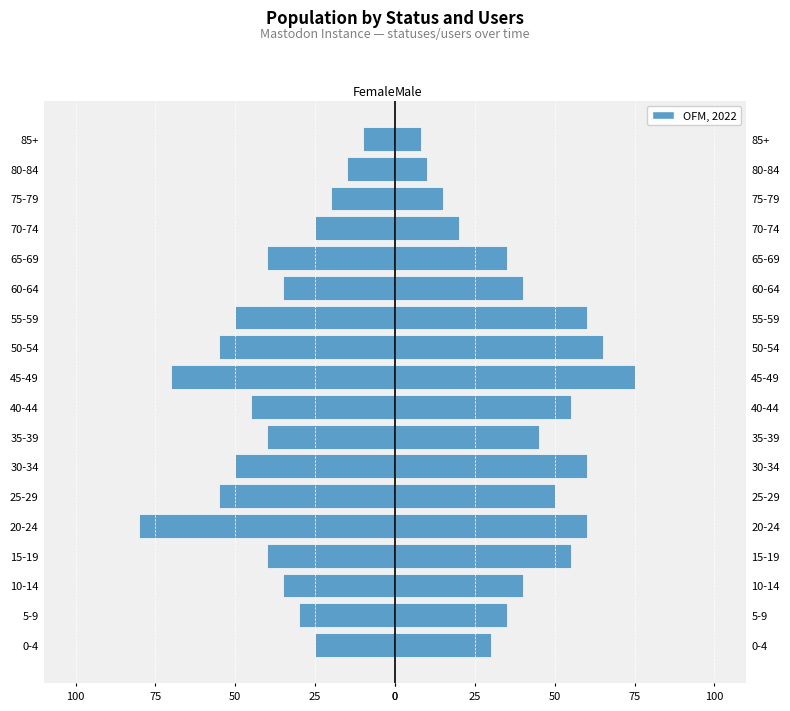

At how many categories does at least one series exceed 38?

11